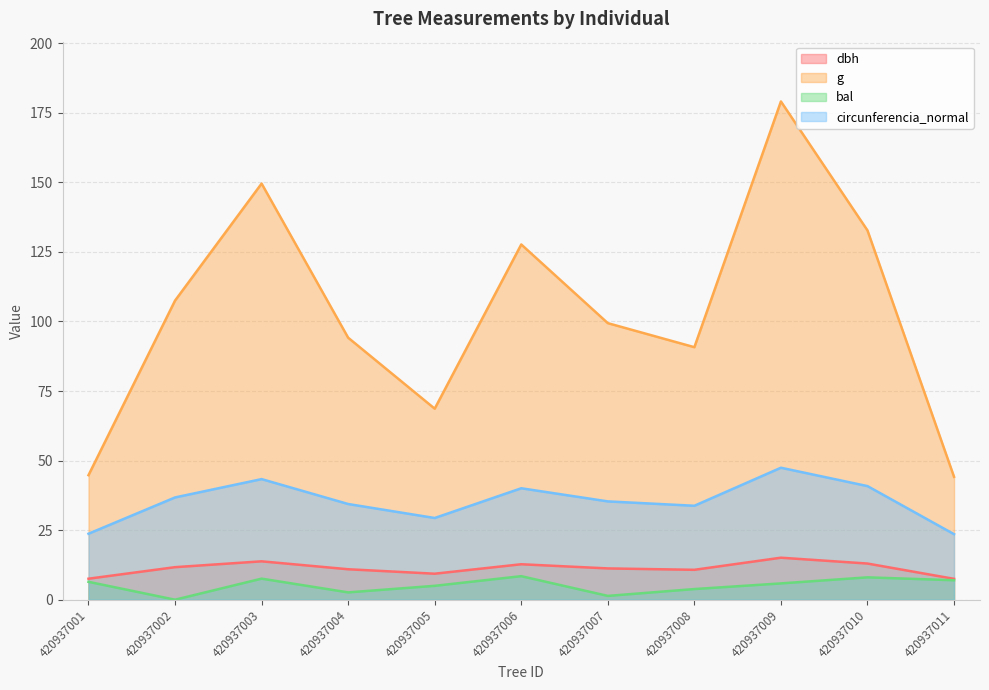

Read the circunferencia_normal value at 420937007.

35.3